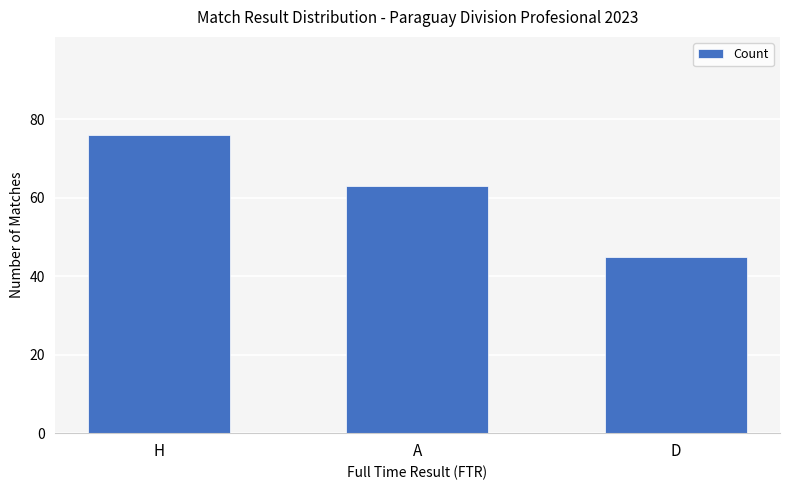

Reading right to left, list all the values displayed in this chart.

45	63	76